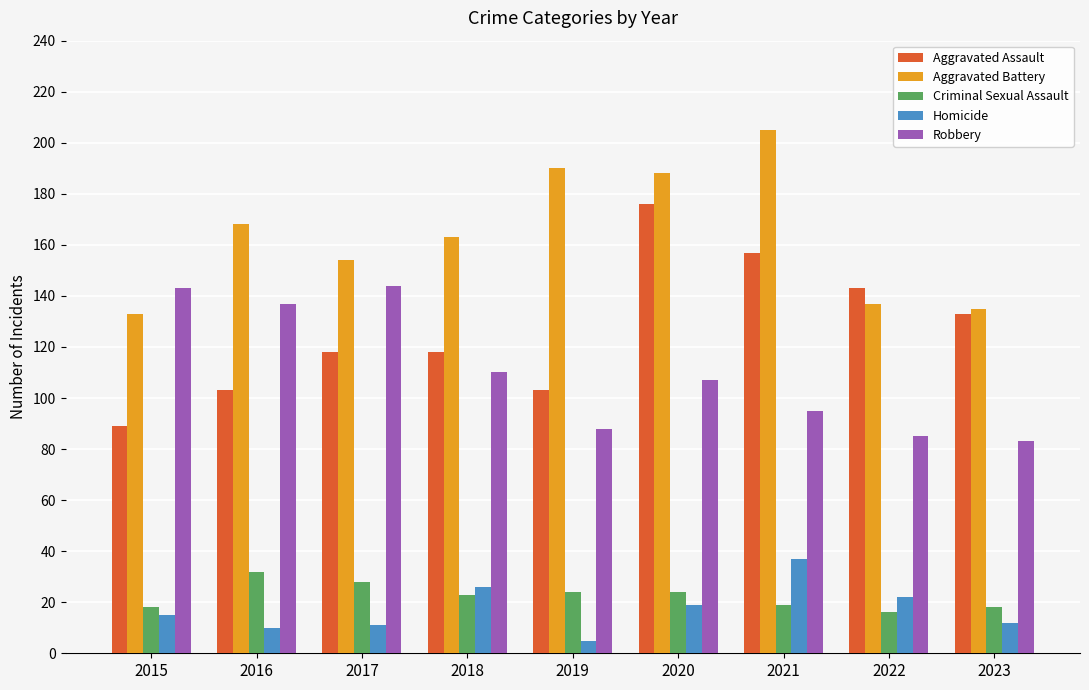

How many categories are shown in the chart?

9